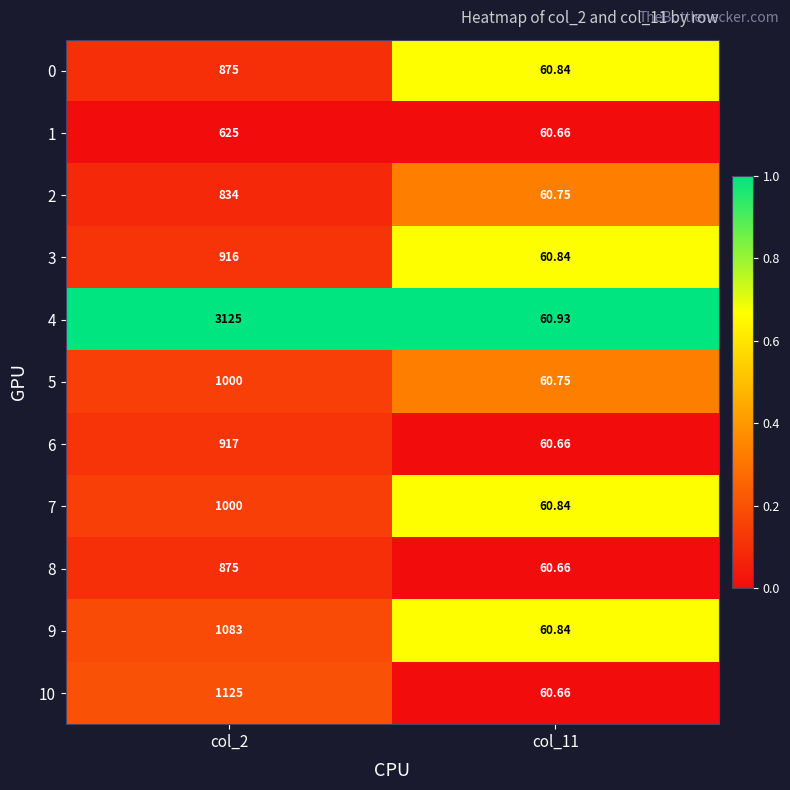

Is the value of 10 at col_2 greater than the value of 7 at col_2?

Yes